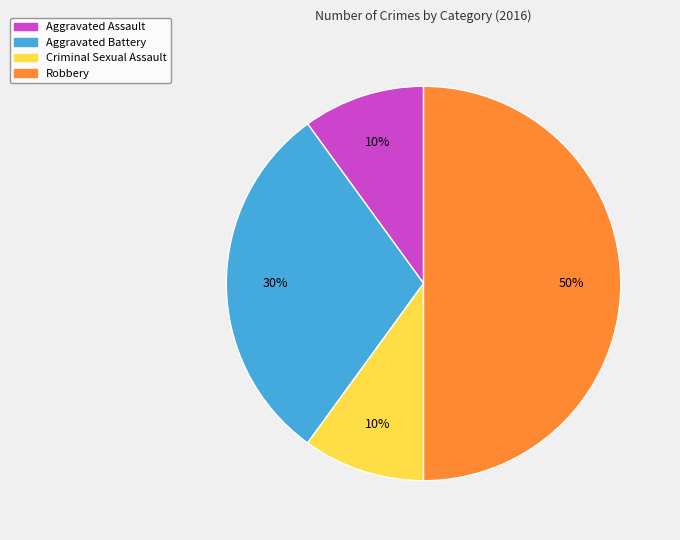

The Aggravated Assault slice represents 3% of the pie. True or false?

False